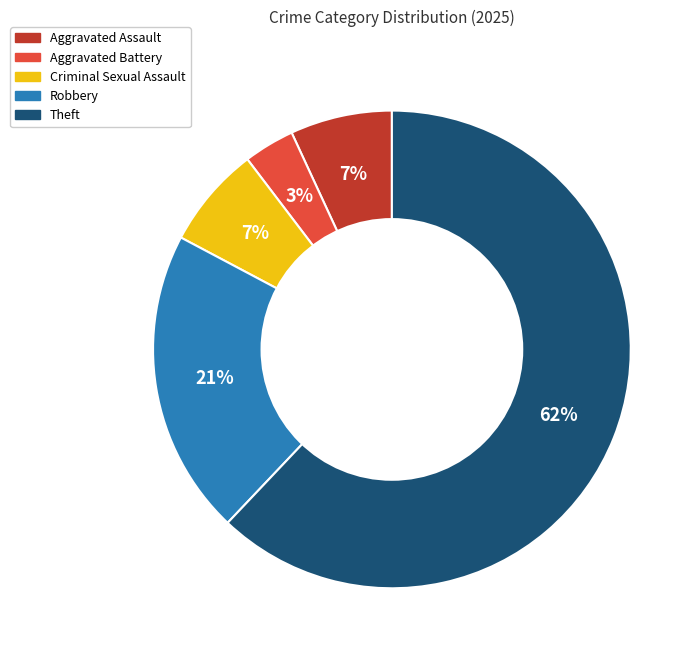

Which category accounts for the majority?

Theft